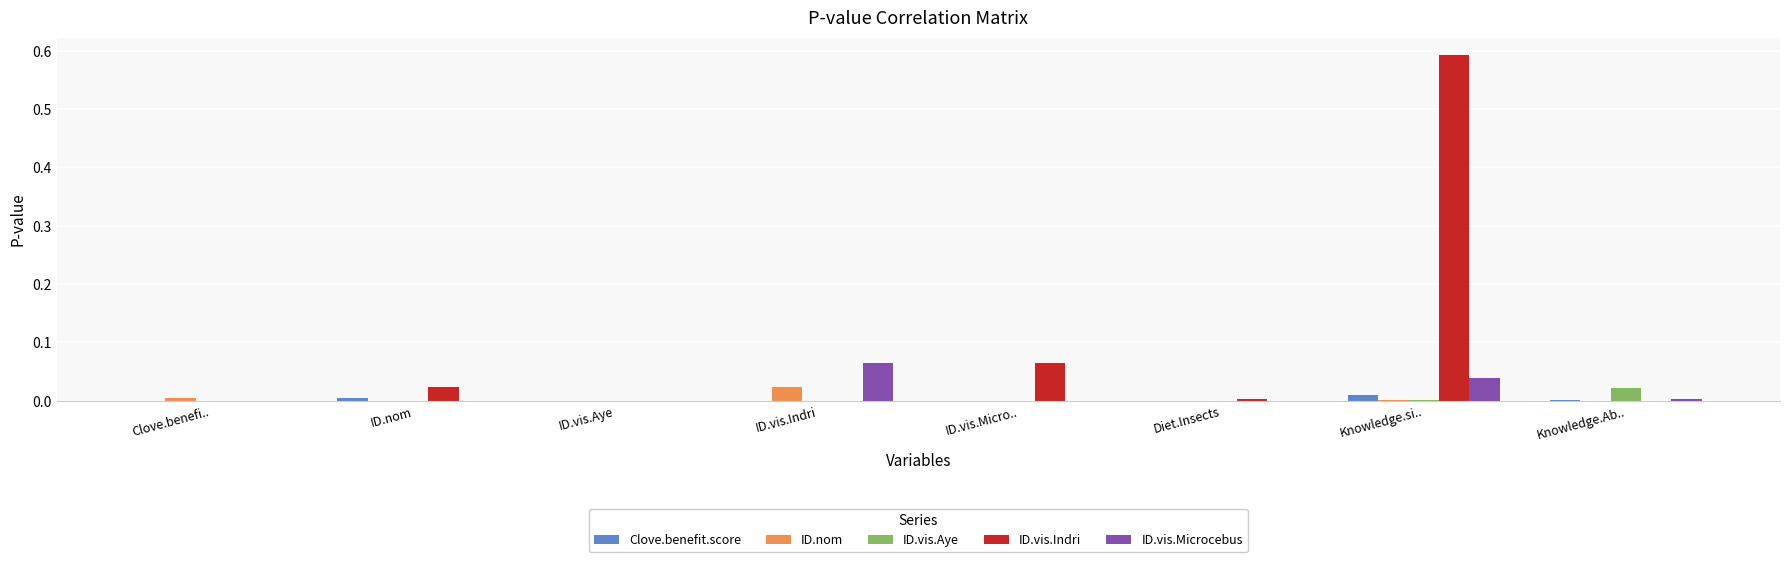

Which category has the highest value across all series?

Knowledge.si..